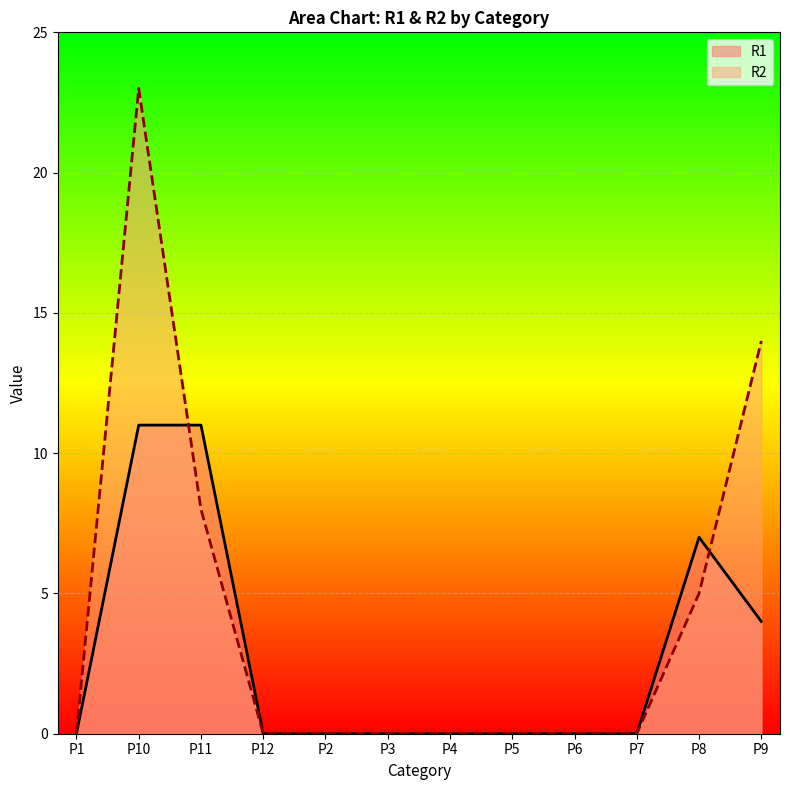

What is the difference between the highest and lowest values at P8?

2